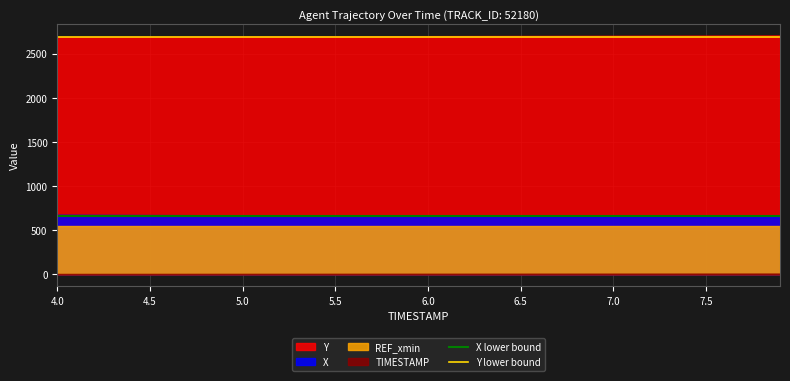

What is the highest value of the X series?

674.4